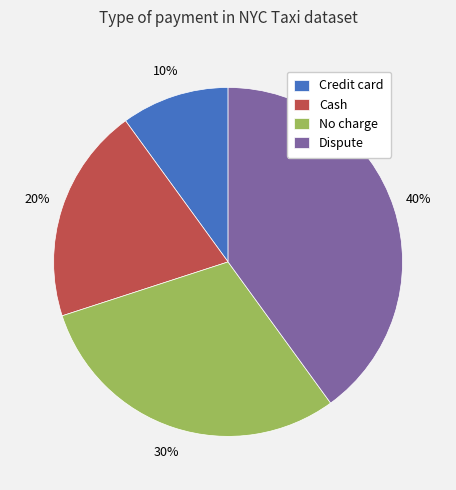

Does Dispute represent more than half of the total?

No